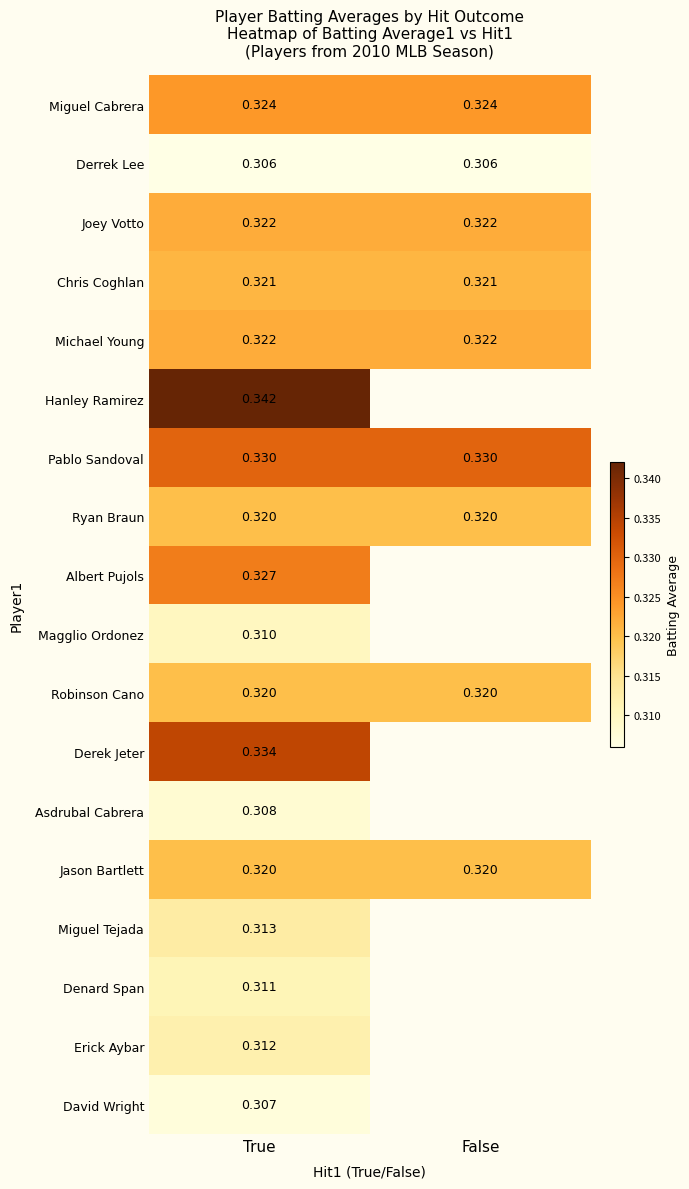

Is it true that Derrek Lee equals 0.3 at True?

True